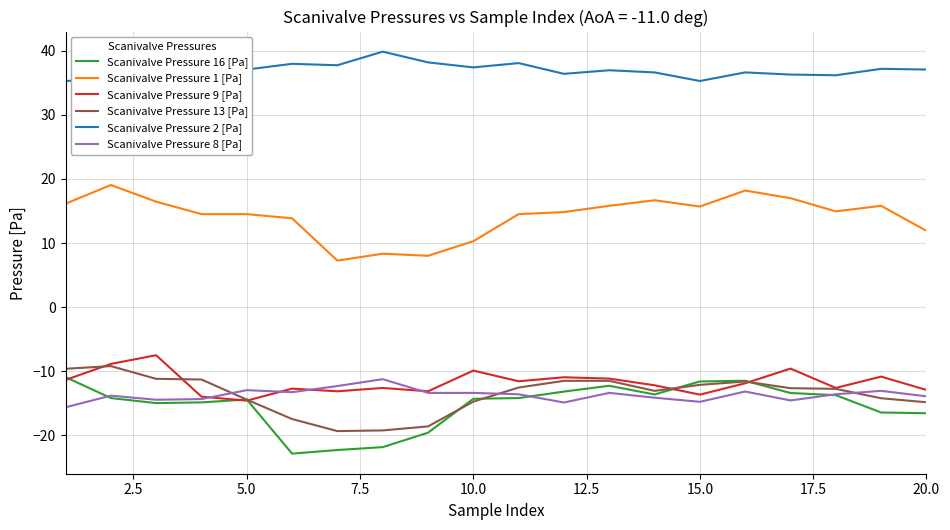

Which series has the largest total across all categories?

Scanivalve Pressure 2 [Pa]